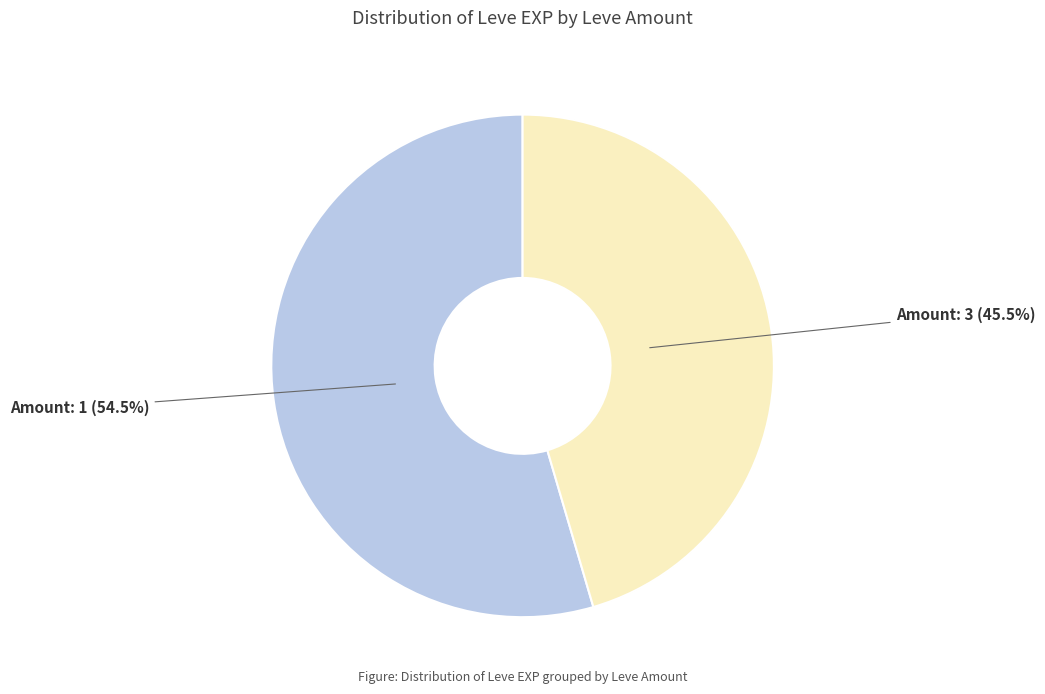

Is there a majority slice in this chart?

Yes